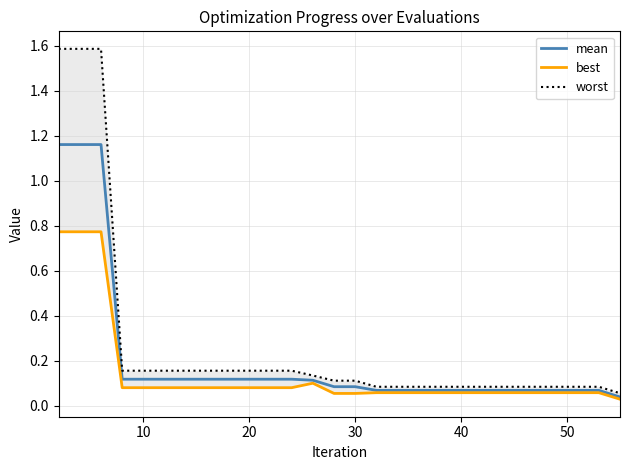

How many lines are shown in the chart?

3